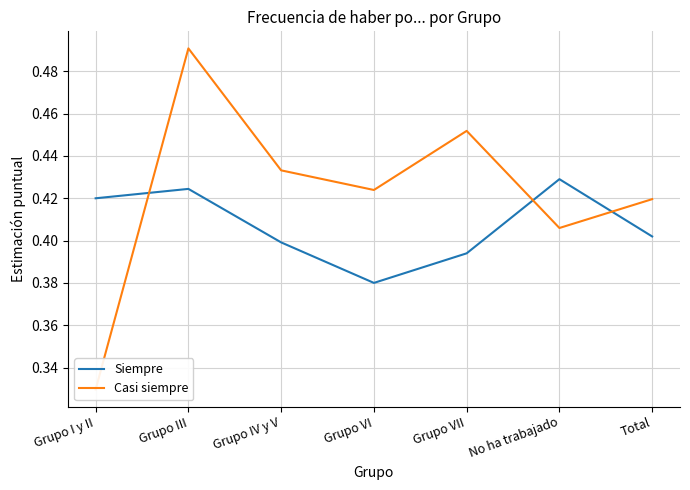

Which label corresponds to the largest value in the chart?

Grupo III